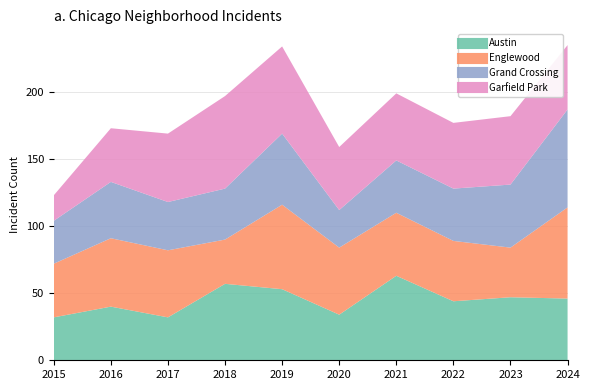

What is the difference between the highest and lowest values at 2023?

14